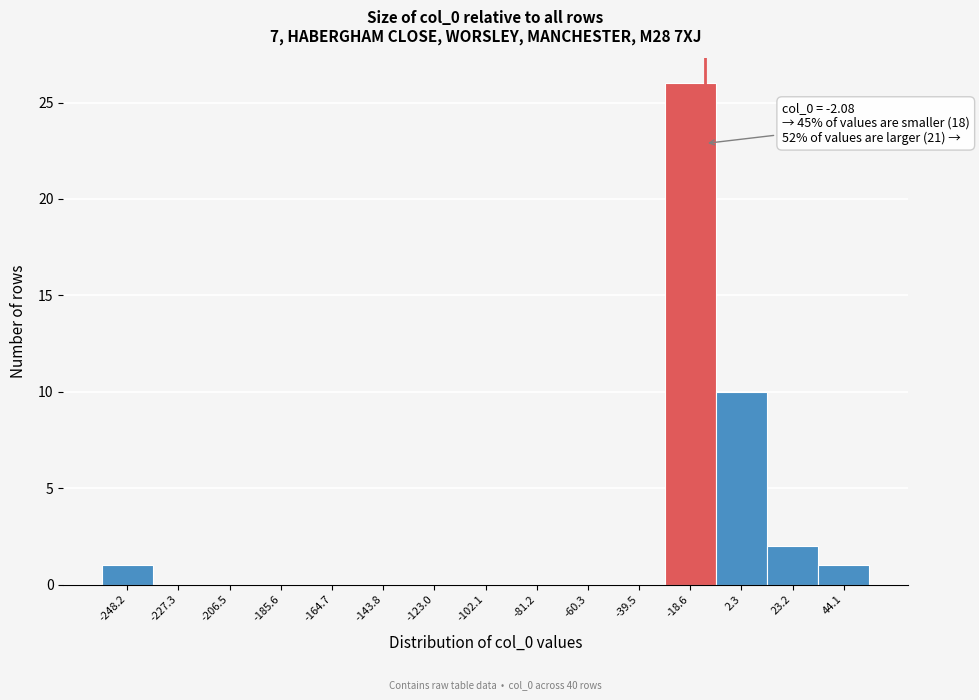

Reading left to right, transcribe all the data shown in this chart.

-248.2=1	-227.3=0	-206.5=0	-185.6=0	-164.7=0	-143.8=0	-123.0=0	-102.1=0	-81.2=0	-60.3=0	-39.5=0	-18.6=26	2.3=10	23.2=2	44.1=1